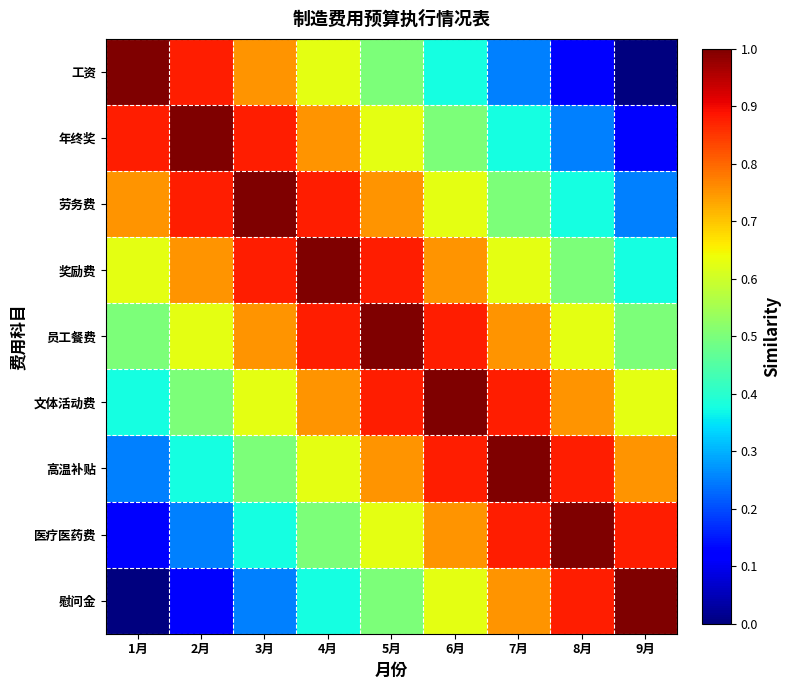

At which category is the sum across all series the highest?

5月